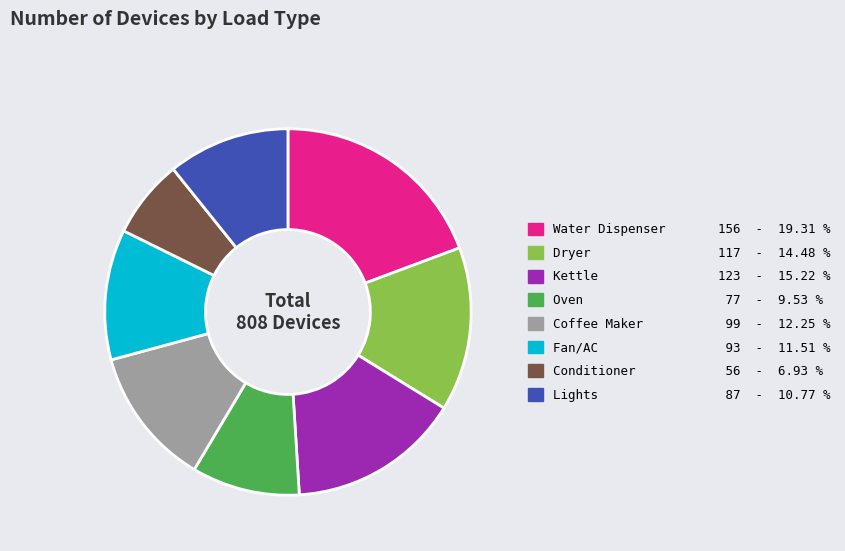

What is the ratio of the value at Oven to the value at Conditioner?

1.4